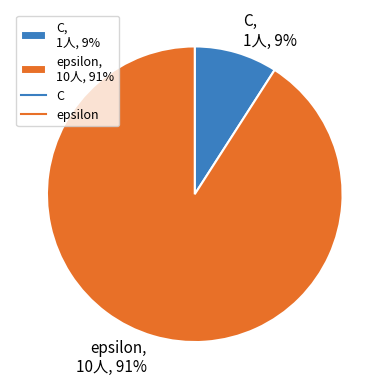

Does any single category account for the majority?

Yes